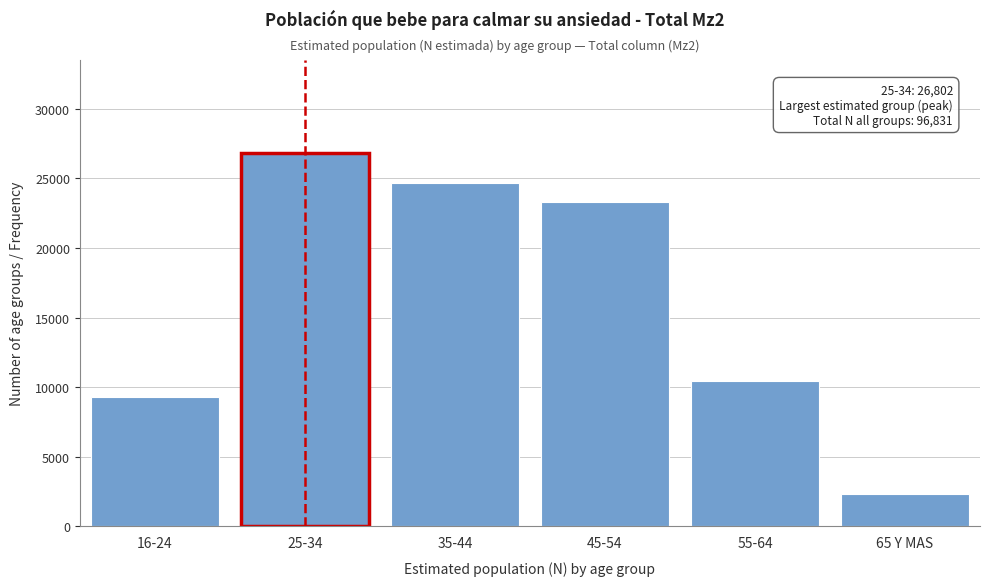

Reading left to right, transcribe all the data shown in this chart.

9276	26802	24675	23299	10452	2327